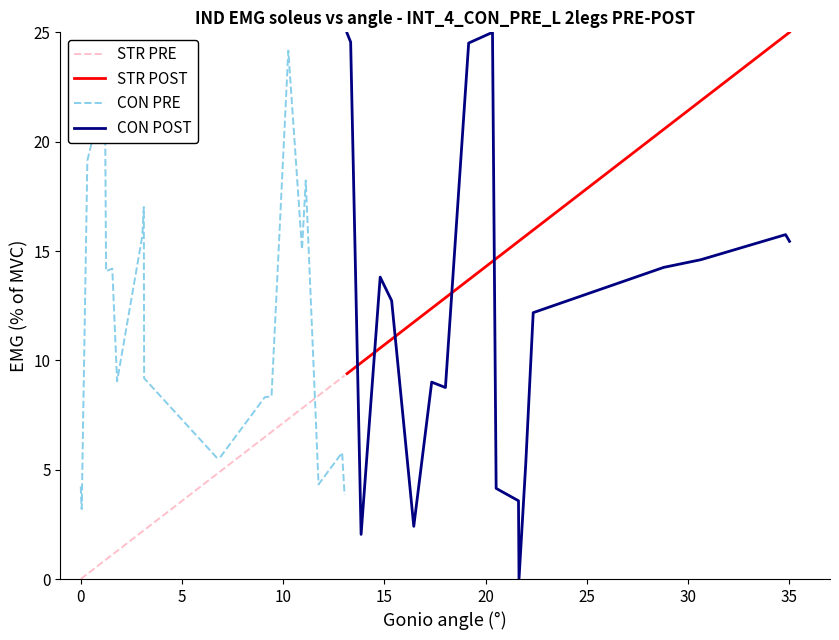

What is the difference between the maximum and minimum values in the CON POST series?

25.0